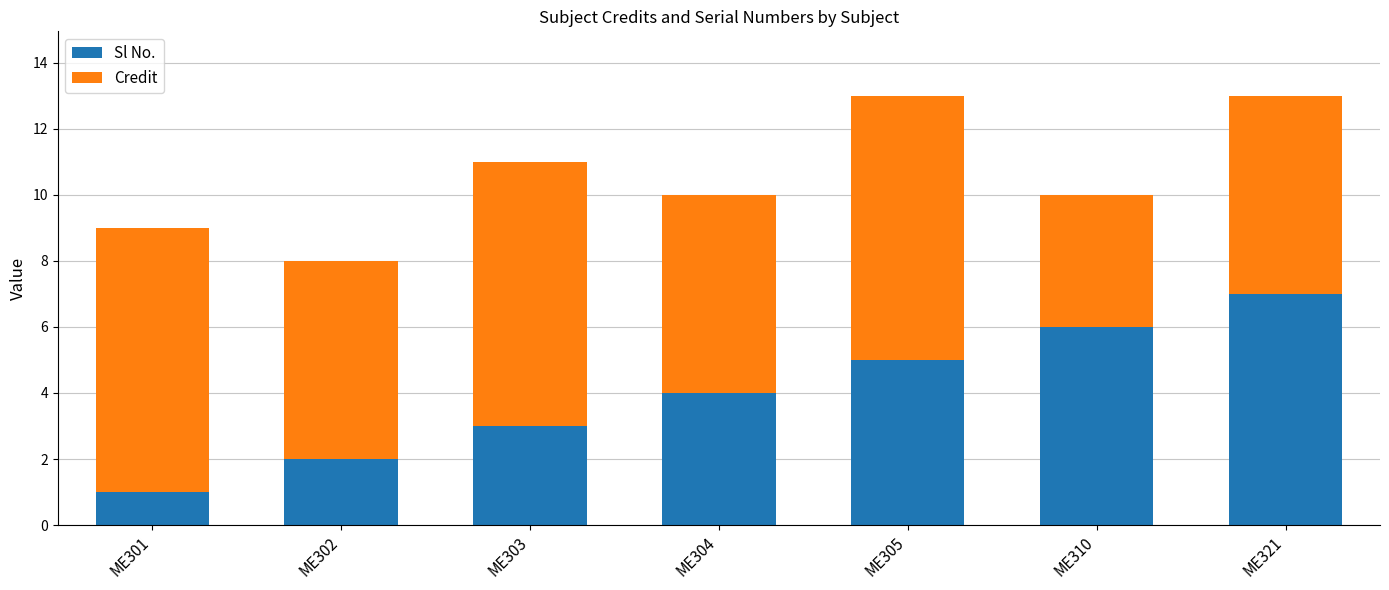

Rank the categories by Sl No. value from lowest to highest.

ME301, ME302, ME303, ME304, ME305, ME310, ME321